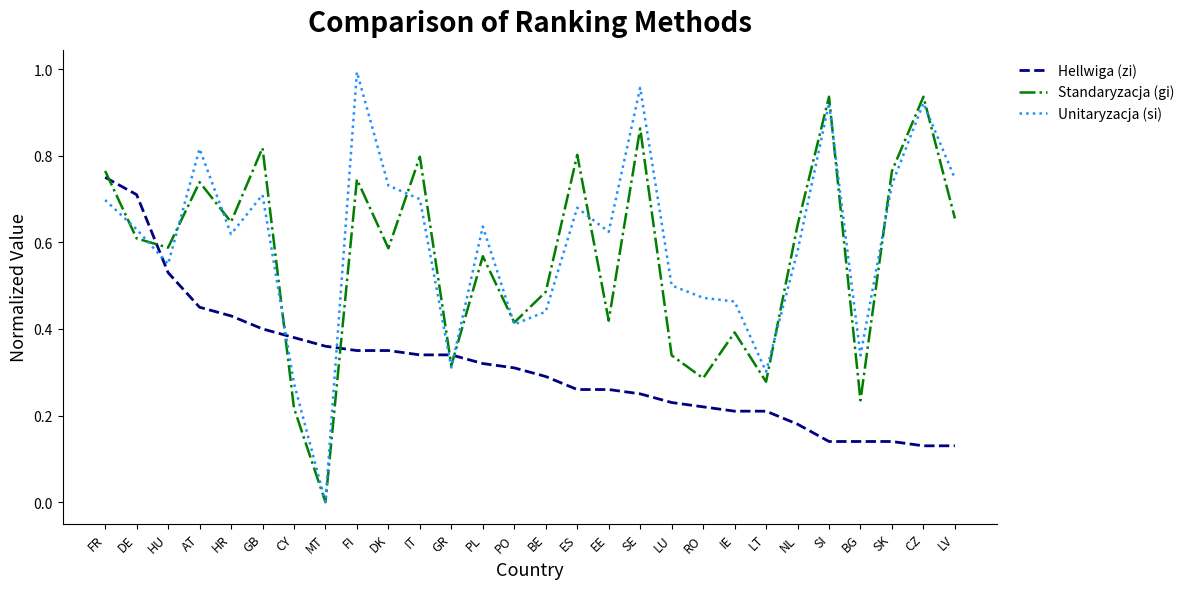

Is the value of Unitaryzacja (si) at NL greater than the value of Standaryzacja (gi) at FR?

No